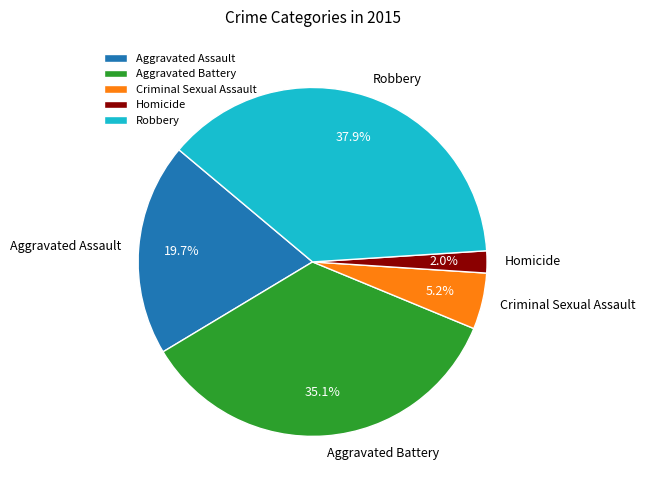

To the nearest percent, what portion does Aggravated Battery represent?

35%